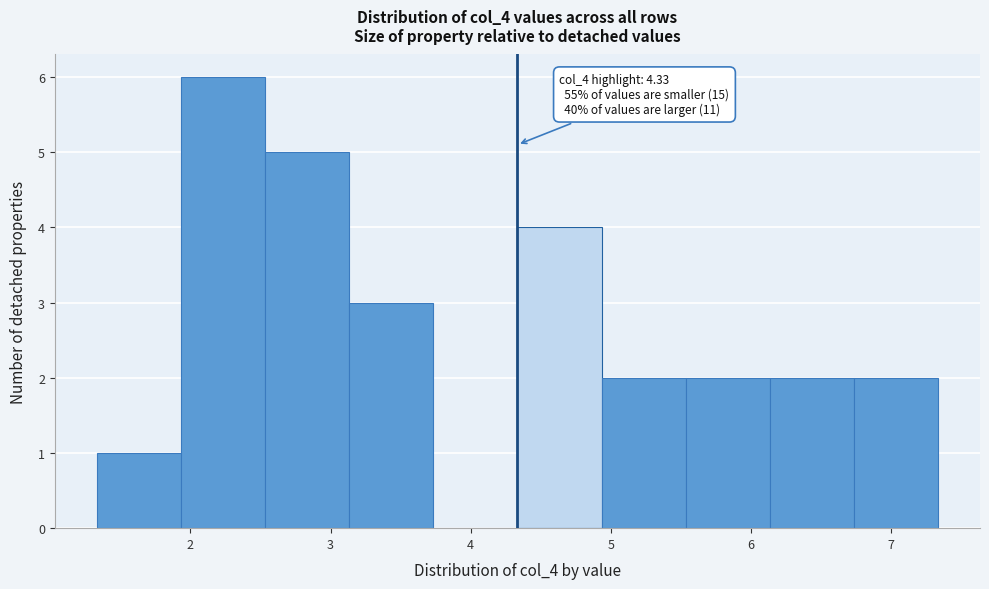

Which range on the x-axis has the tallest bar?

1.9 to 2.5